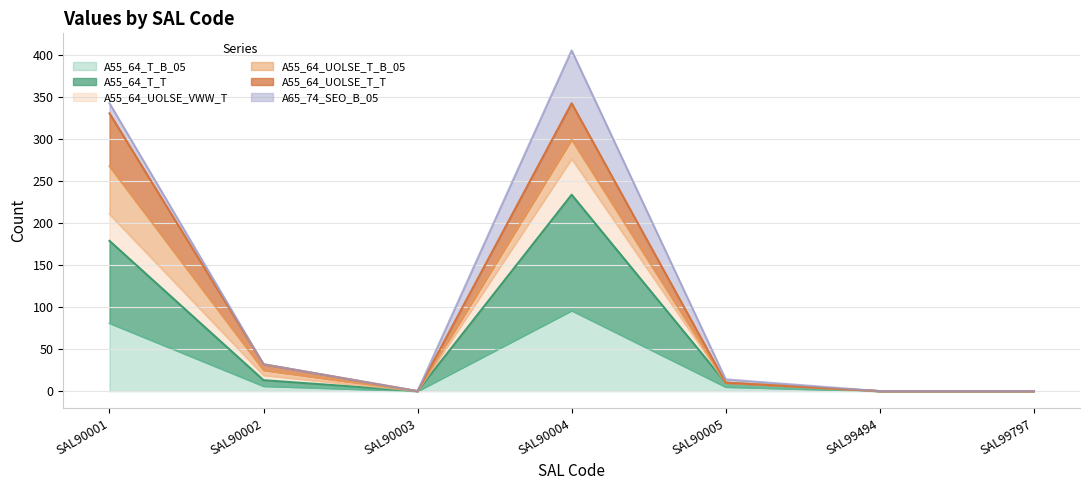

What are all the series names shown in the legend?

A55_64_T_B_05, A55_64_T_T, A55_64_UOLSE_VWW_T, A55_64_UOLSE_T_B_05, A55_64_UOLSE_T_T, A65_74_SEO_B_05